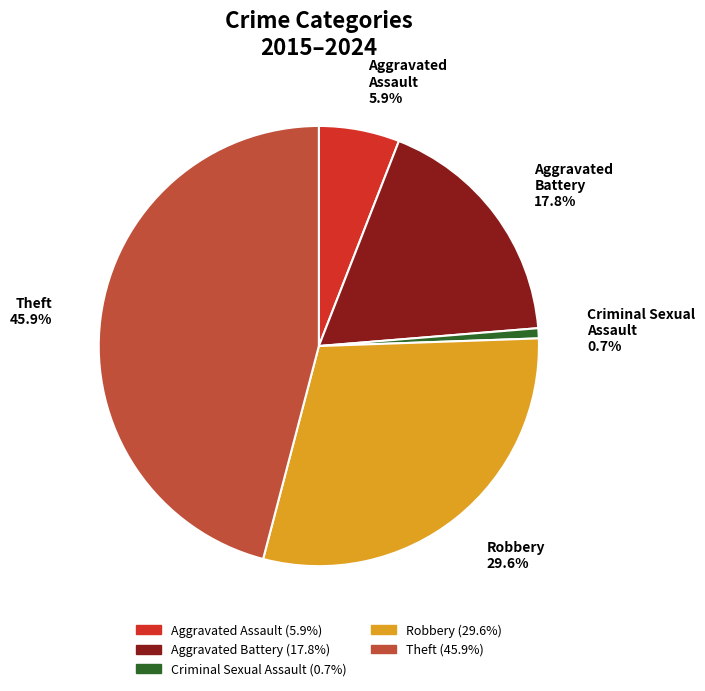

What percentage is NOT represented by Aggravated Battery?

82.2%